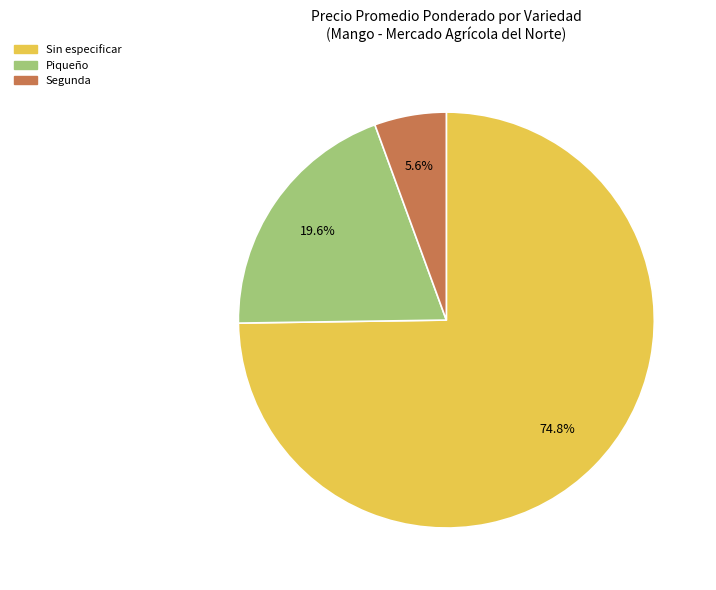

Which has a higher value, Sin especificar or Piqueño?

Sin especificar